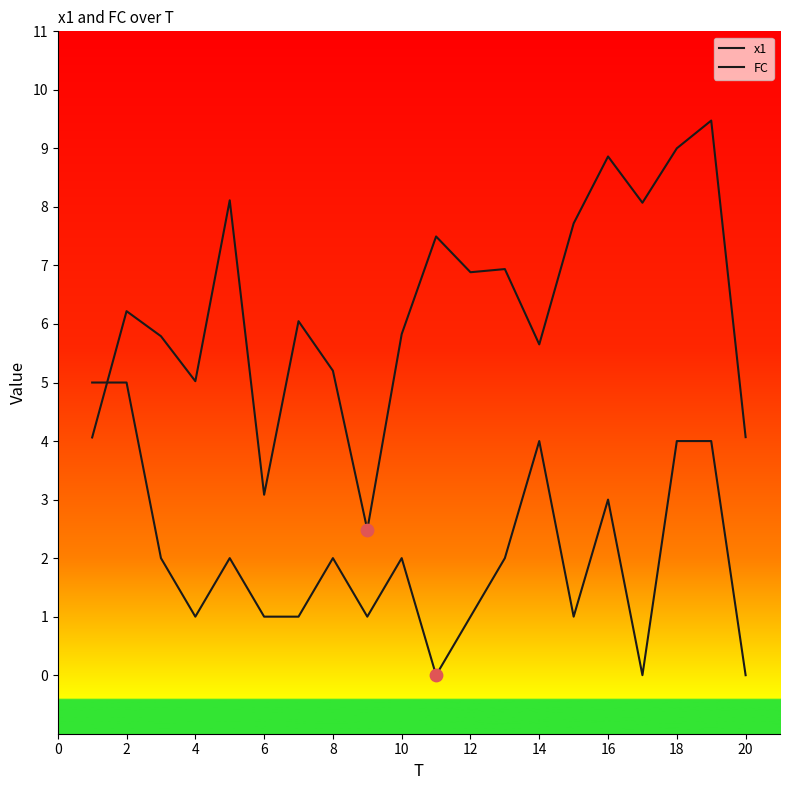

Is this an area chart (filled region under the line)?

No